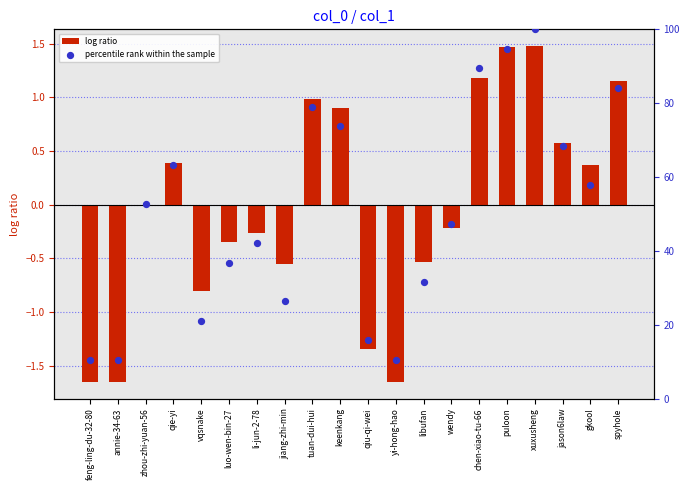

At which category is the sum across all series the highest?

xuxusheng